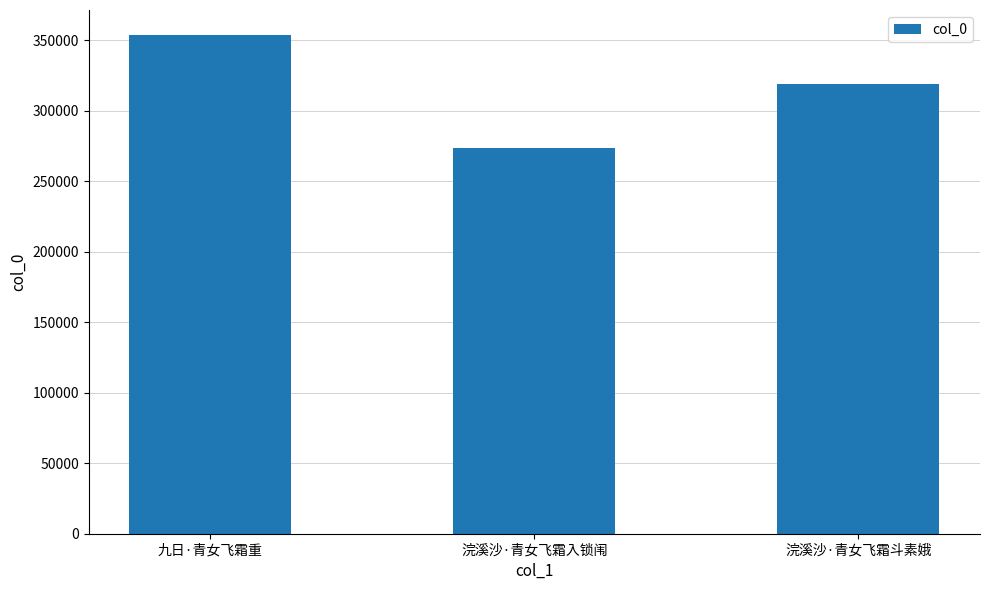

How many values are between 273735 and 353841?

3